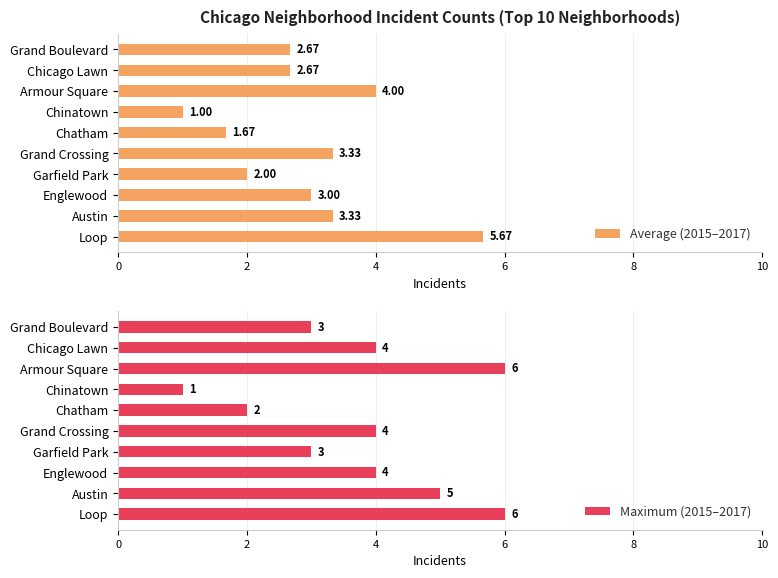

How many series are shown in this chart?

2